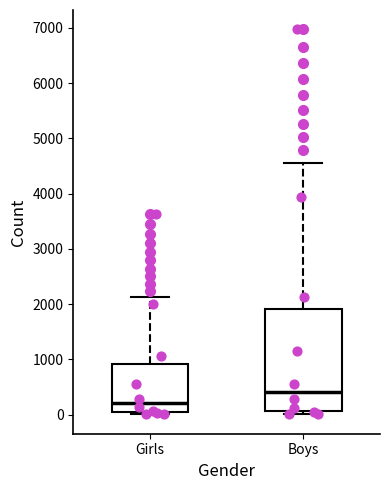

Which box's median line is the lowest?

Girls